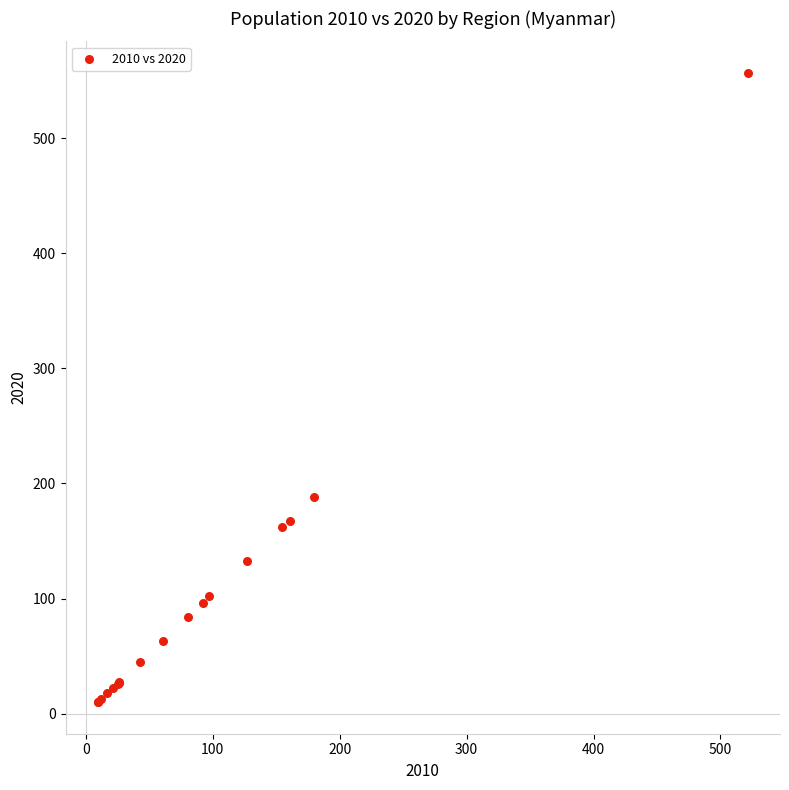

What Y value in the scatter plot is closest to 283?

187.9